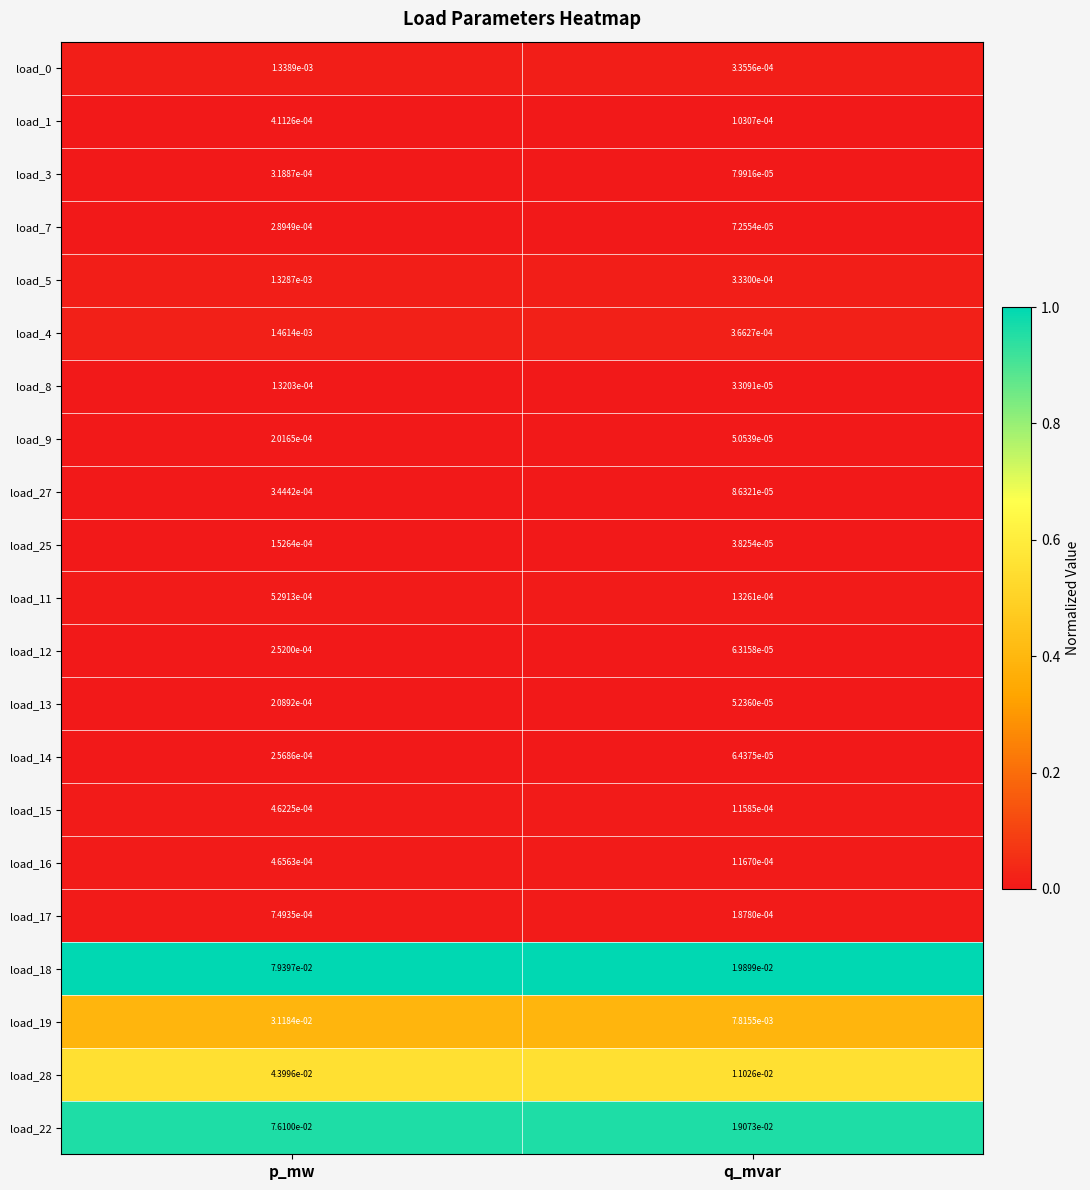

What is the total value across all series at p_mw?

0.2